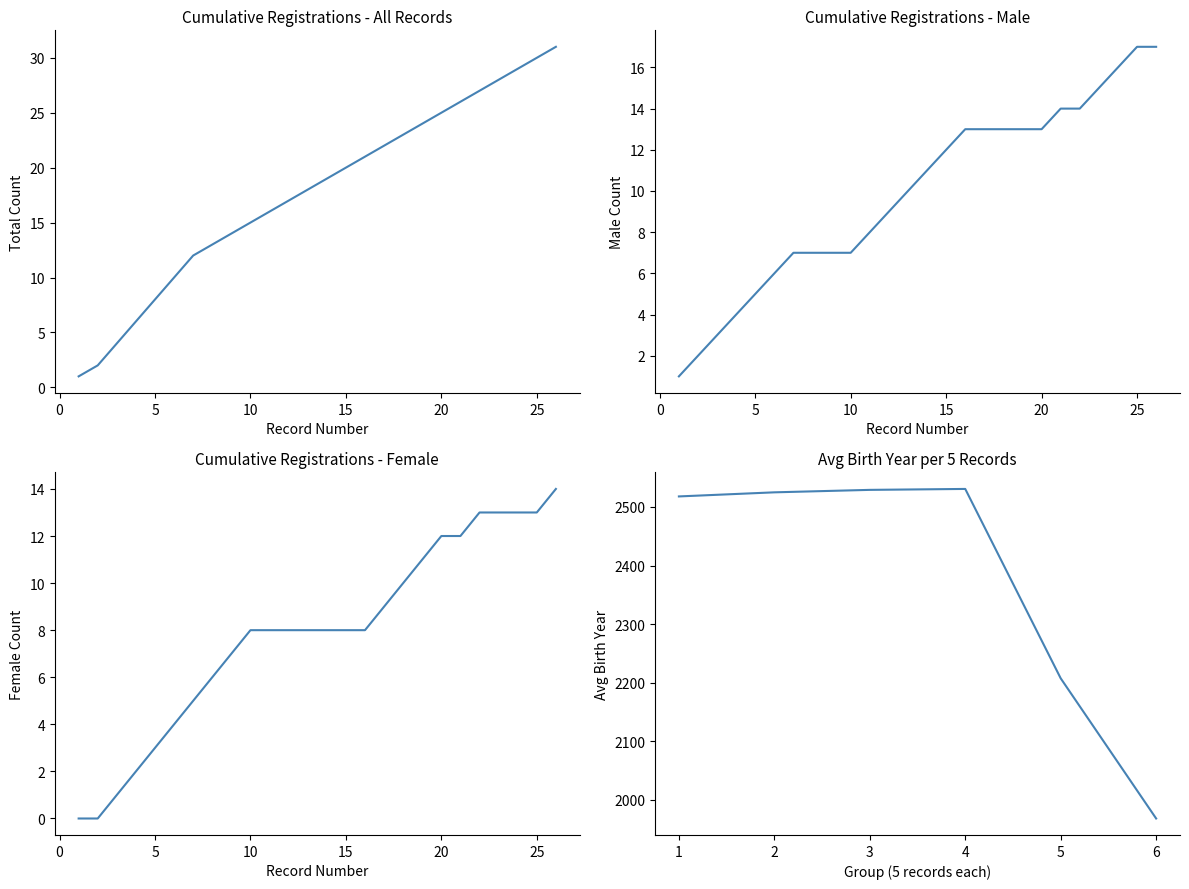

The chart shows a value of 38 at 19. True or false?

False